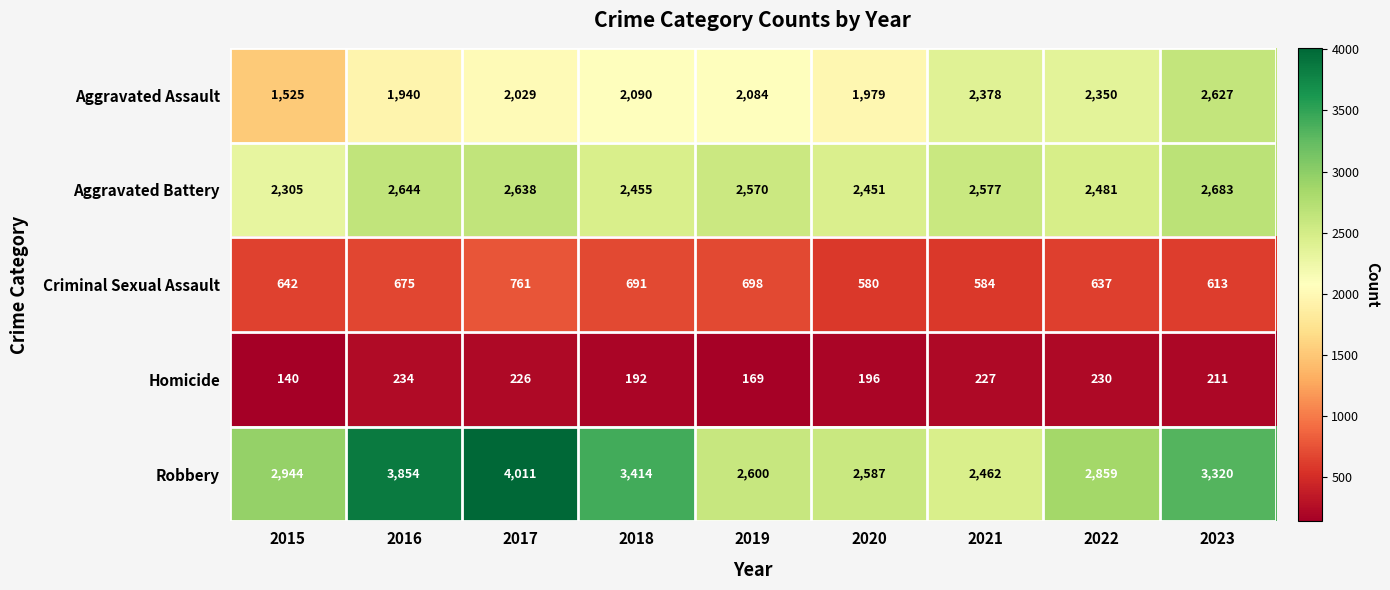

At which category is the sum across all series the highest?

2017